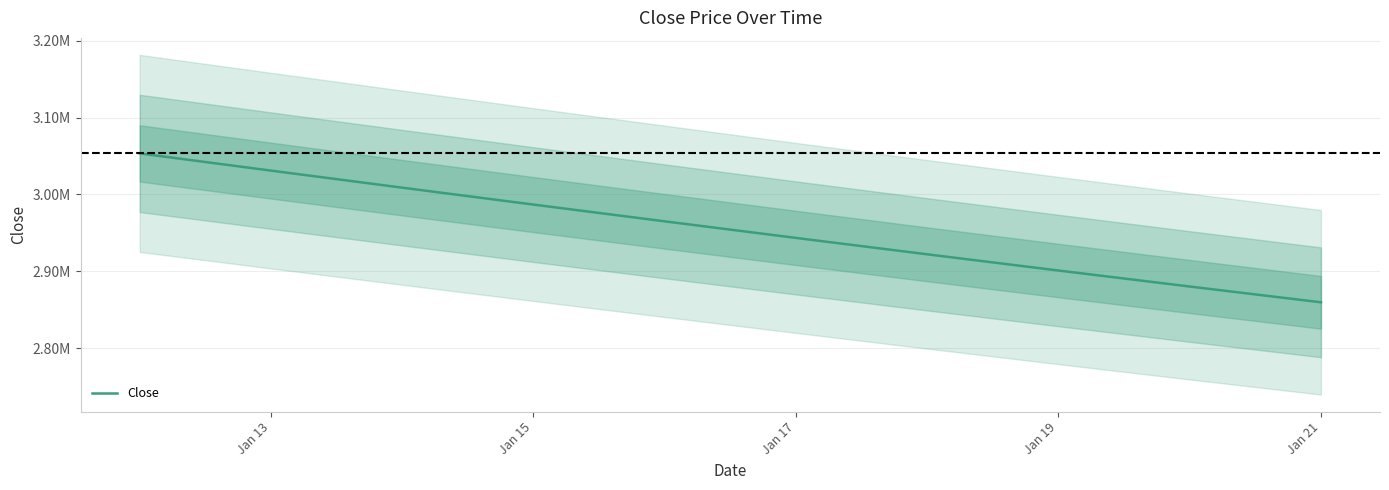

Is this an area chart (filled region under the line)?

No